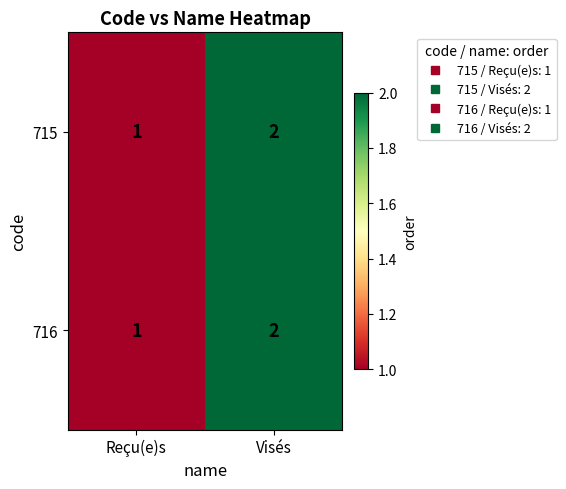

List the labels in order of 716 value, smallest first.

Reçu(e)s, Visés